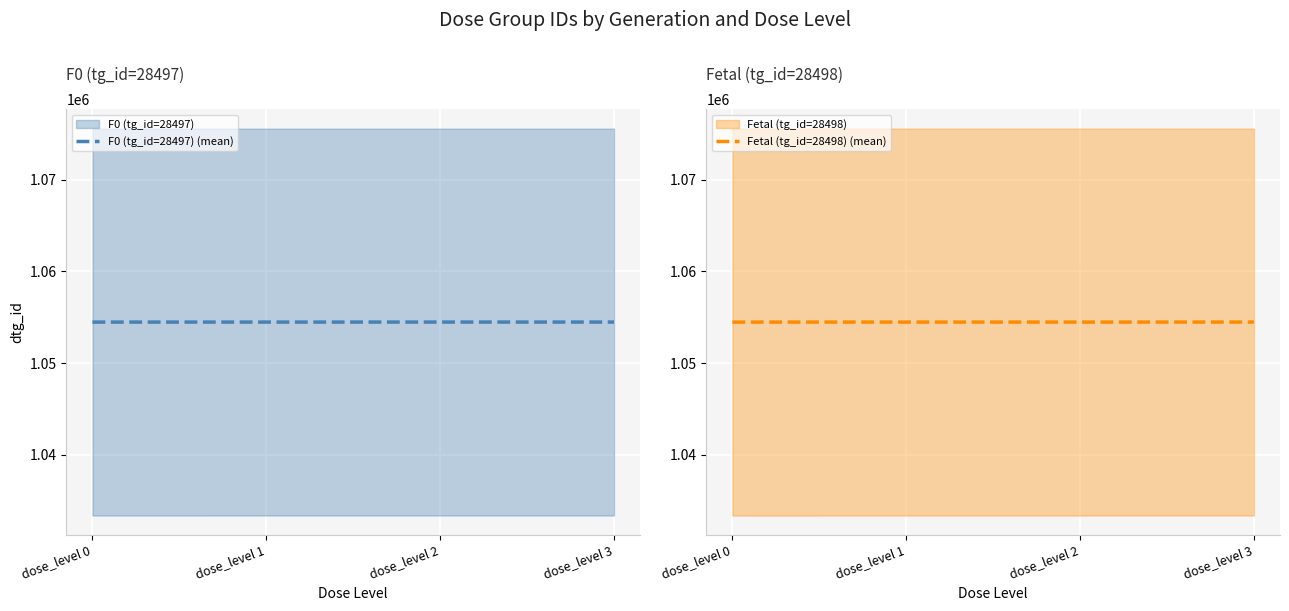

True or false: F0 (tg_id=28497) (mean) has more than 1 interior local peaks.

False